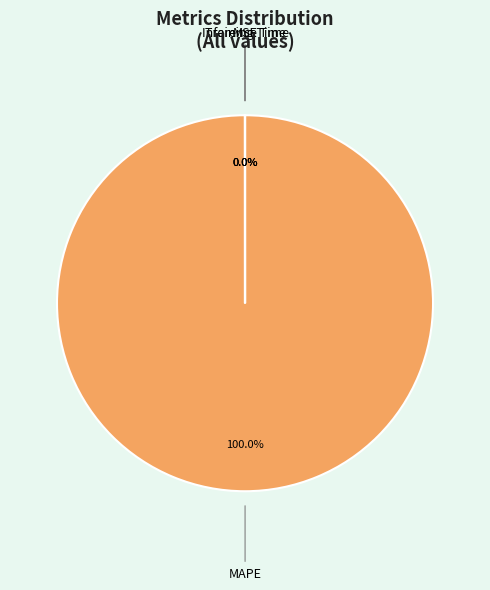

What is the majority slice?

MAPE